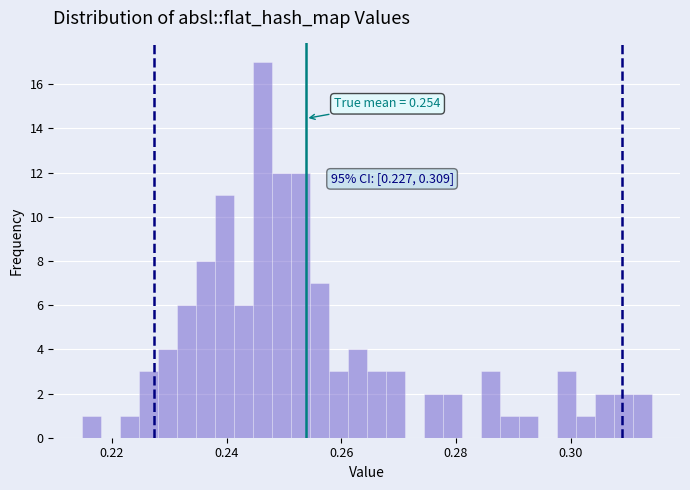

Around what value on the x-axis is the tallest bar? Give the approximate position of its centre, as read against the axis.

0.246